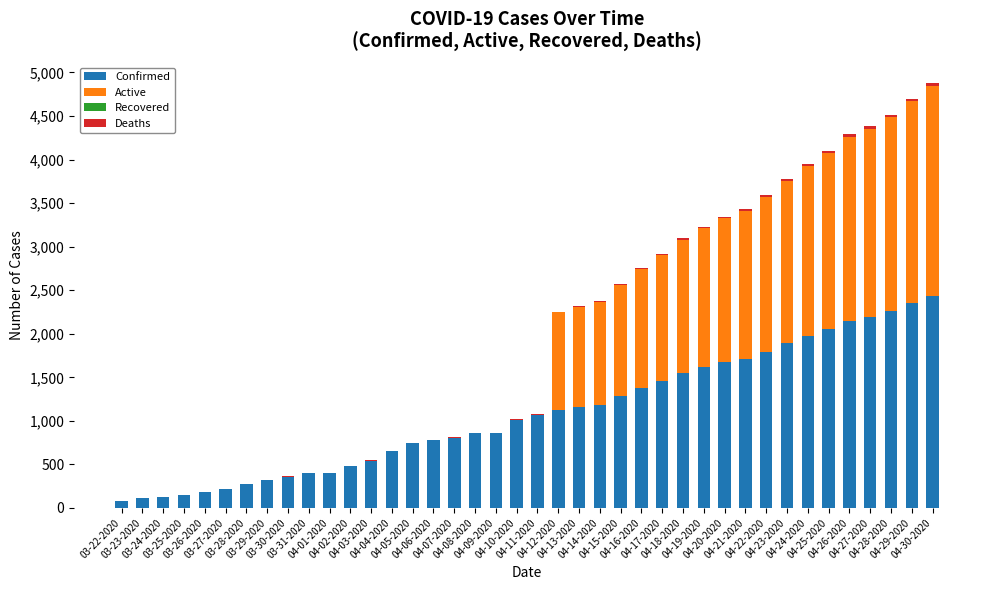

What is the sum of all Confirmed values?

43620